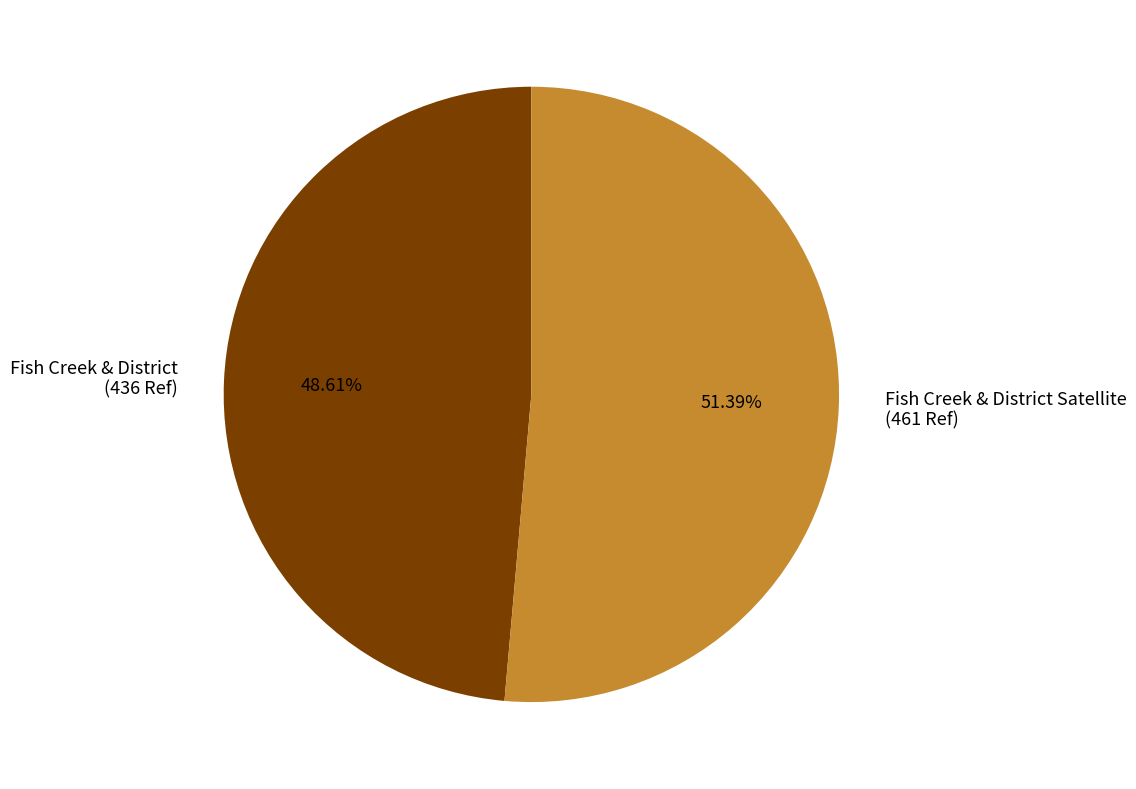

Is the sum of Fish Creek & District (436 Ref) and Fish Creek & District Satellite (461 Ref) greater than half?

Yes